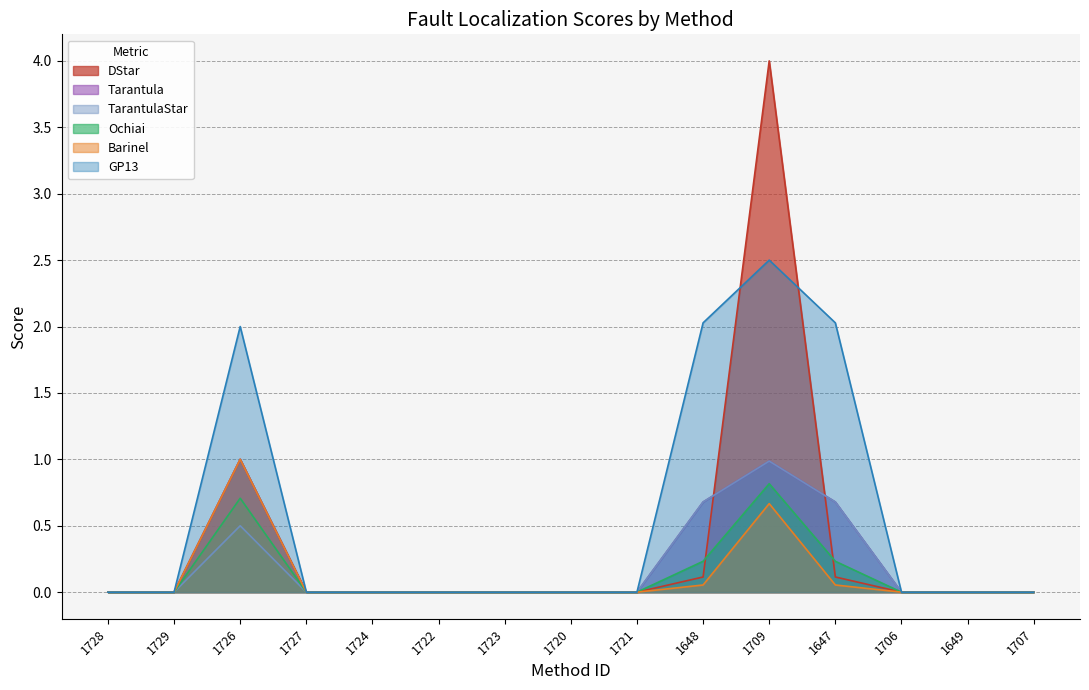

At how many categories does at least one series exceed 2?

3